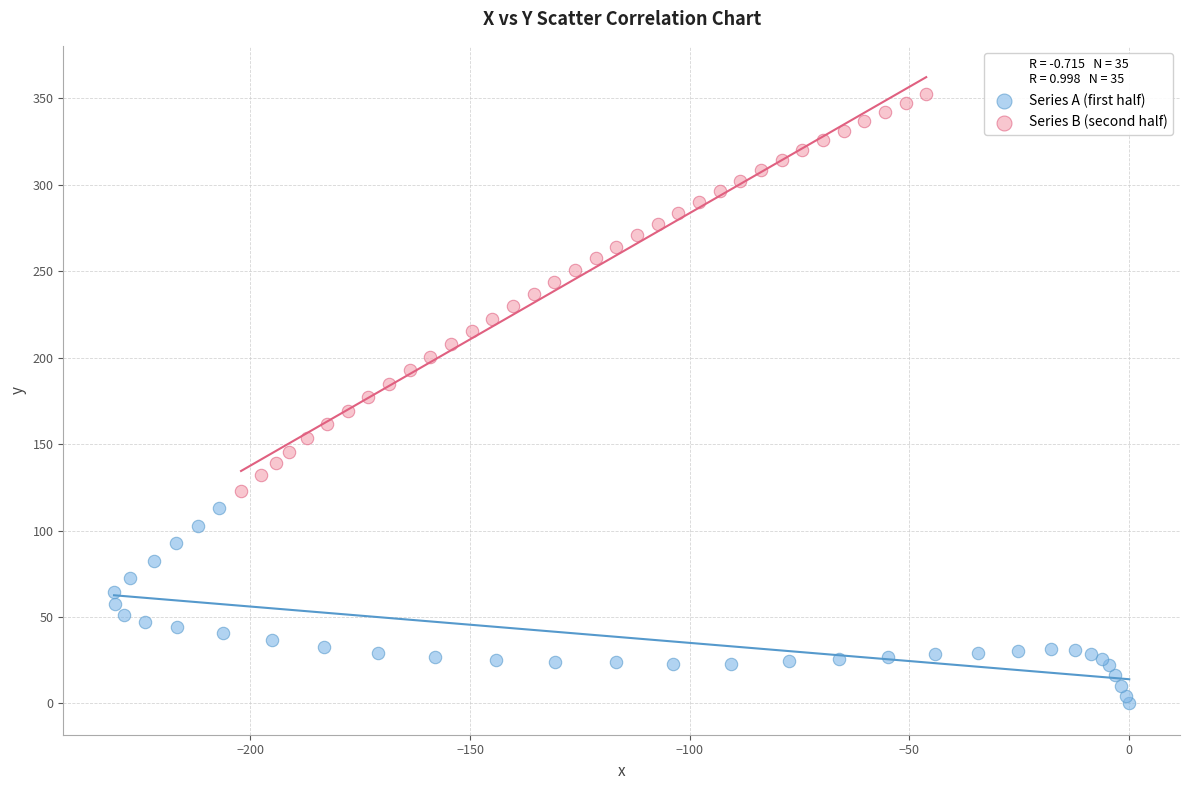

Which series has the largest Y range (max minus min)?

Series B (second half)